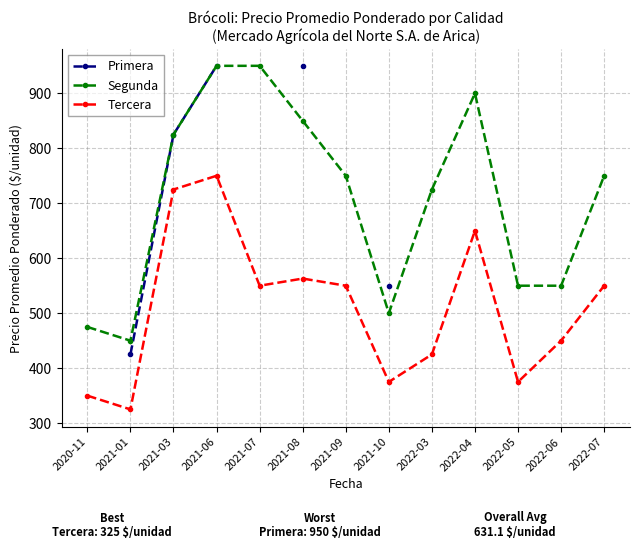

At 2021-10, list the series in order from largest to smallest.

Primera, Segunda, Tercera